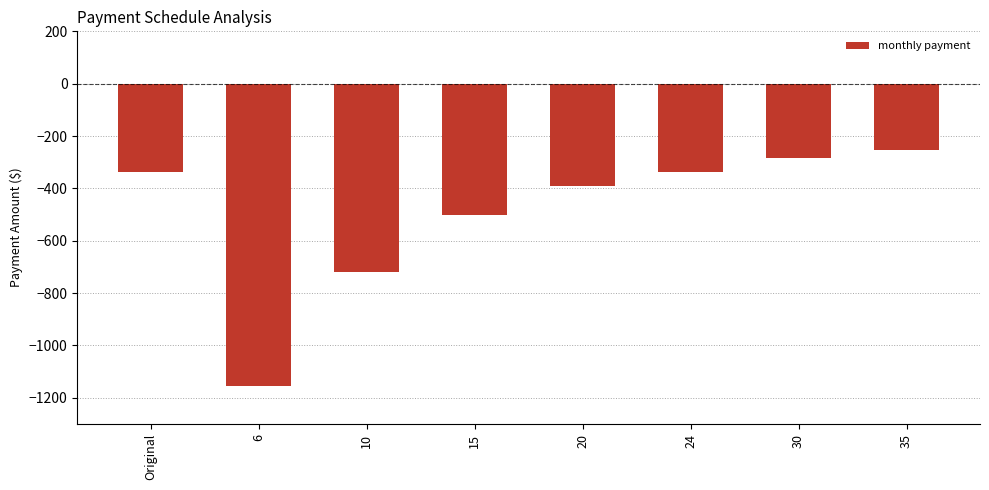

Read the value at 6.

-1154.9